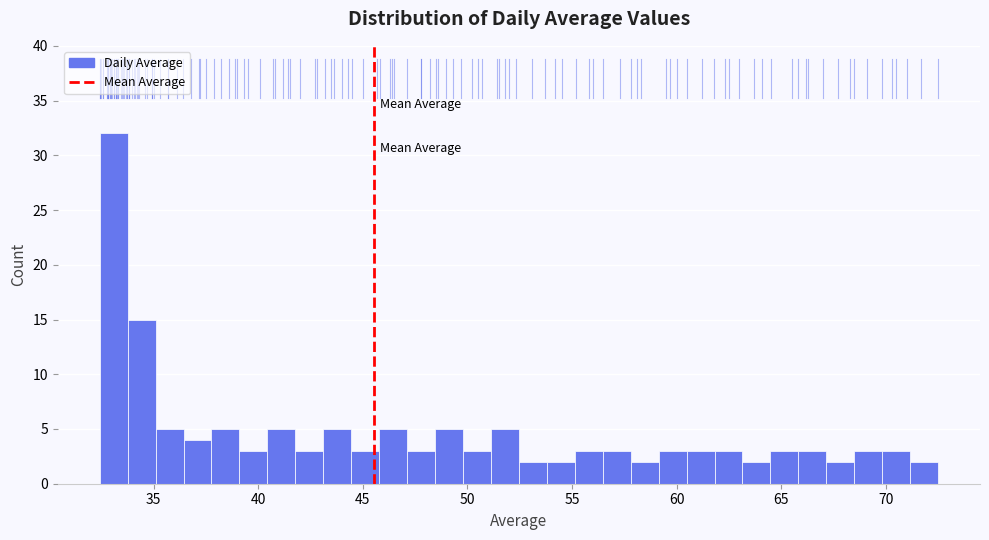

Around what value on the x-axis is the tallest bar? Give the approximate position of its centre, as read against the axis.

33.0